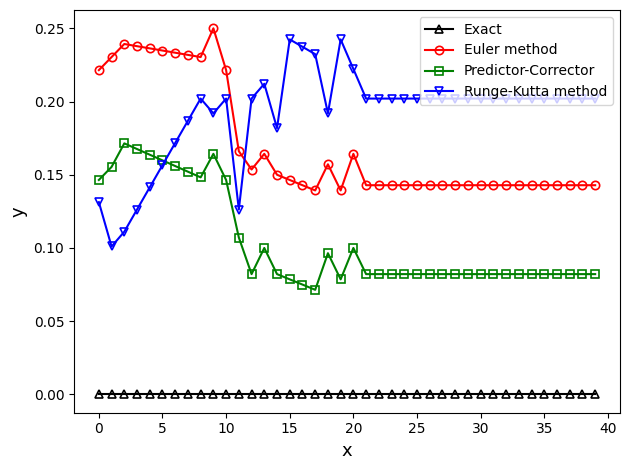

What are all the series names shown in the legend?

Exact, Euler method, Predictor-Corrector, Runge-Kutta method